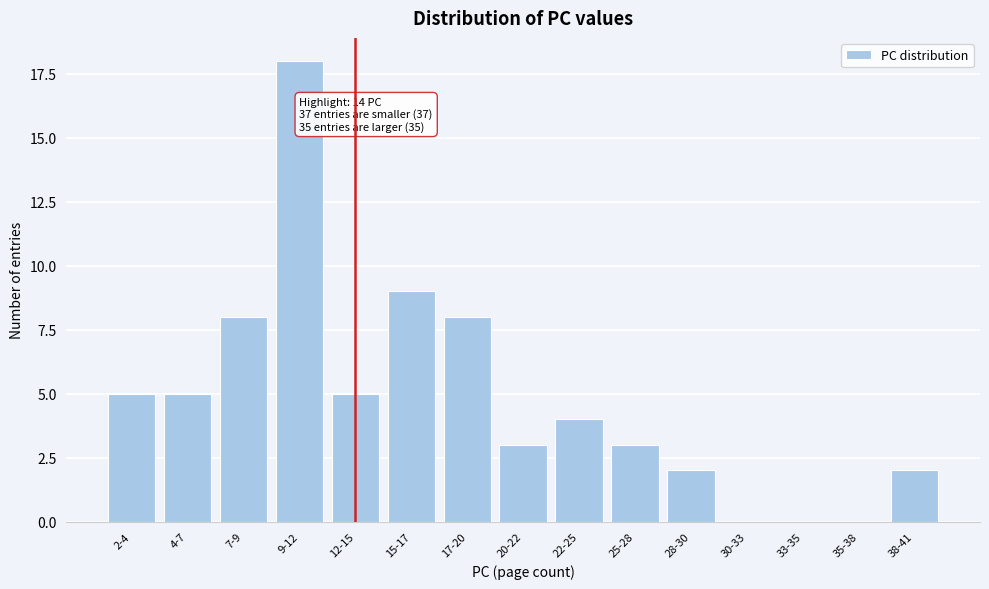

Reading left to right, what are all the values shown in this chart?

2-4=5	4-7=5	7-9=8	9-12=18	12-15=5	15-17=9	17-20=8	20-22=3	22-25=4	25-28=3	28-30=2	30-33=0	33-35=0	35-38=0	38-41=2